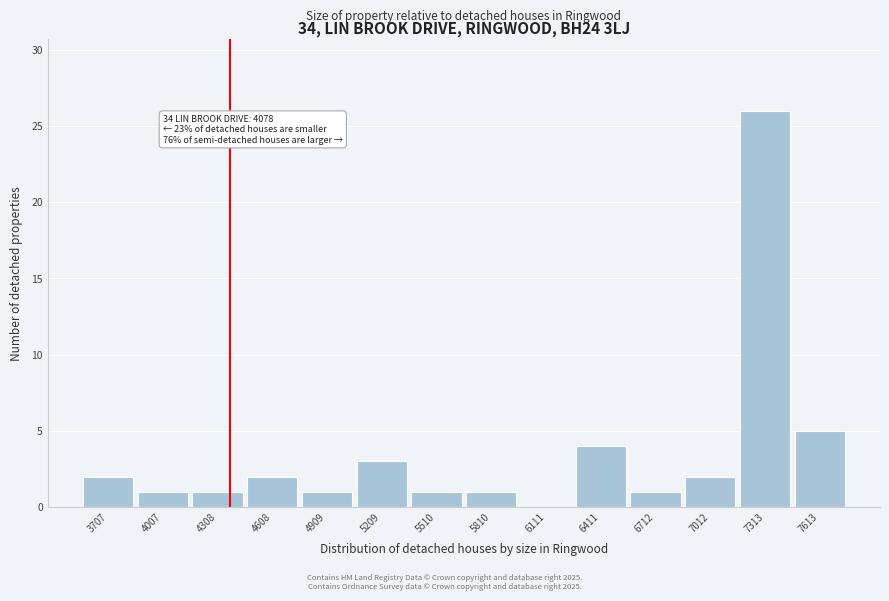

Reading left to right, list all the values displayed in this chart.

3707=2	4007=1	4308=1	4608=2	4909=1	5209=3	5510=1	5810=1	6111=0	6411=4	6712=1	7012=2	7313=26	7613=5